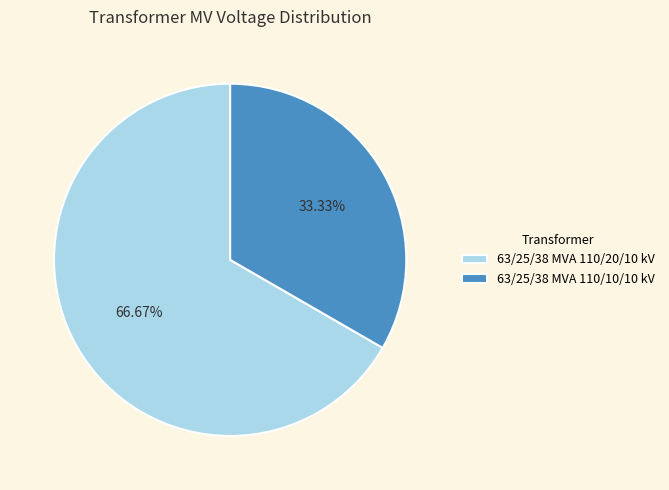

Which category has the smallest portion of the pie?

63/25/38 MVA 110/10/10 kV